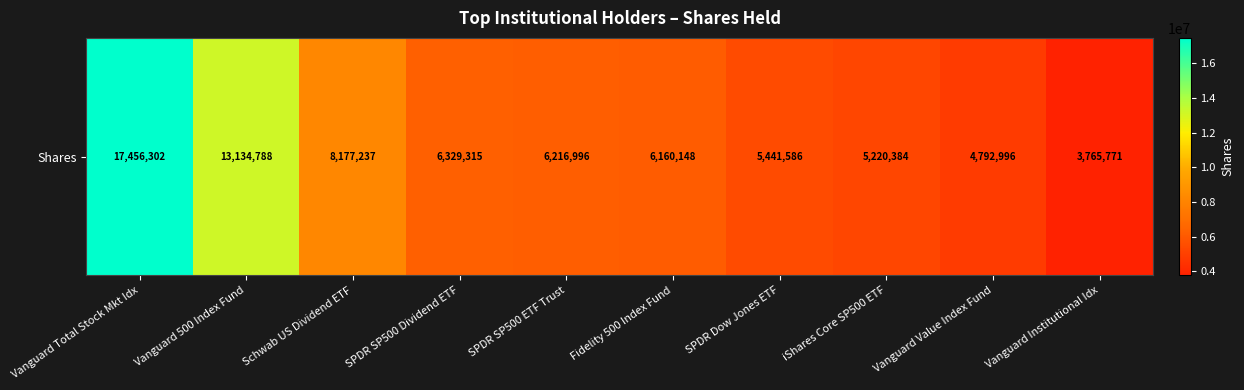

Count the number of values greater than 6216996.

4